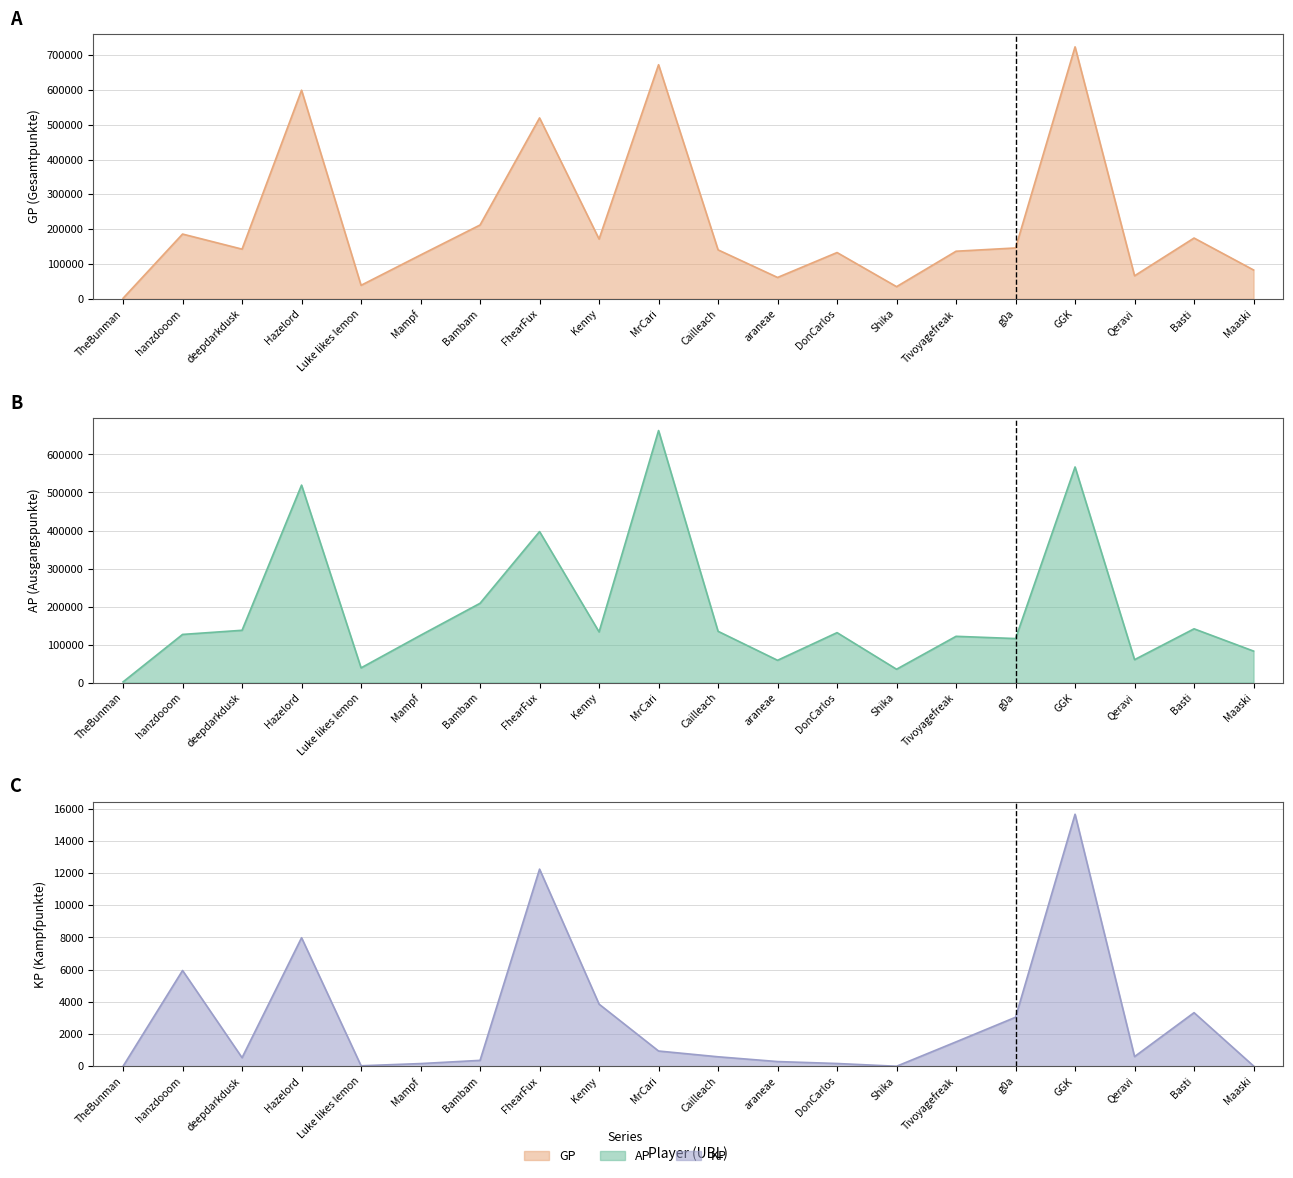

Which series has the largest total across all categories?

GP